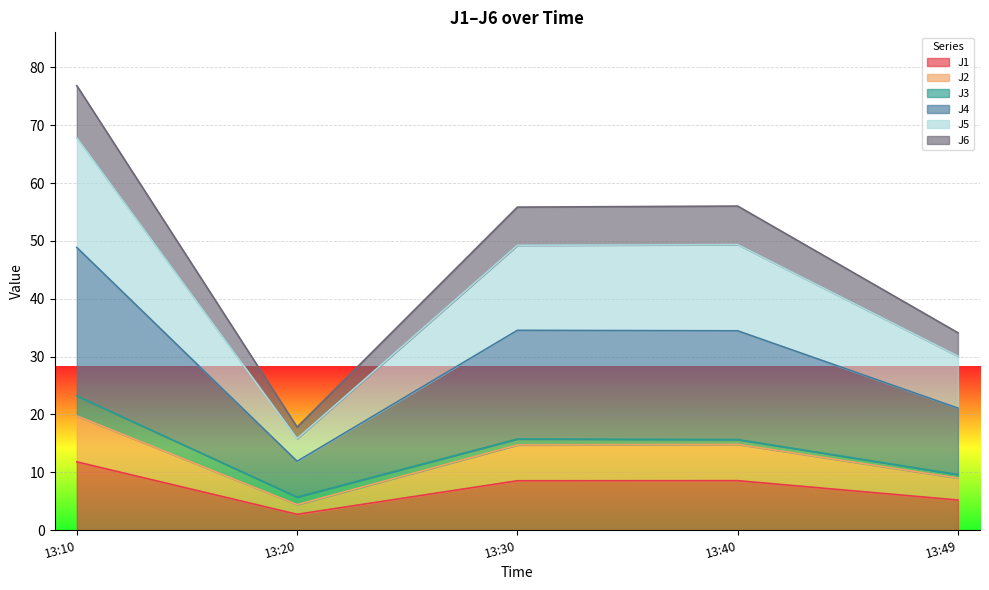

Which series has the widest spread of values?

J4